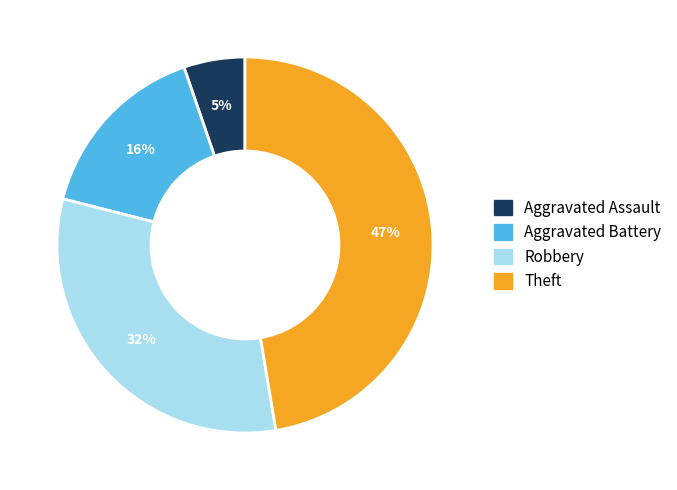

To the nearest percent, what is the average slice percentage?

25%